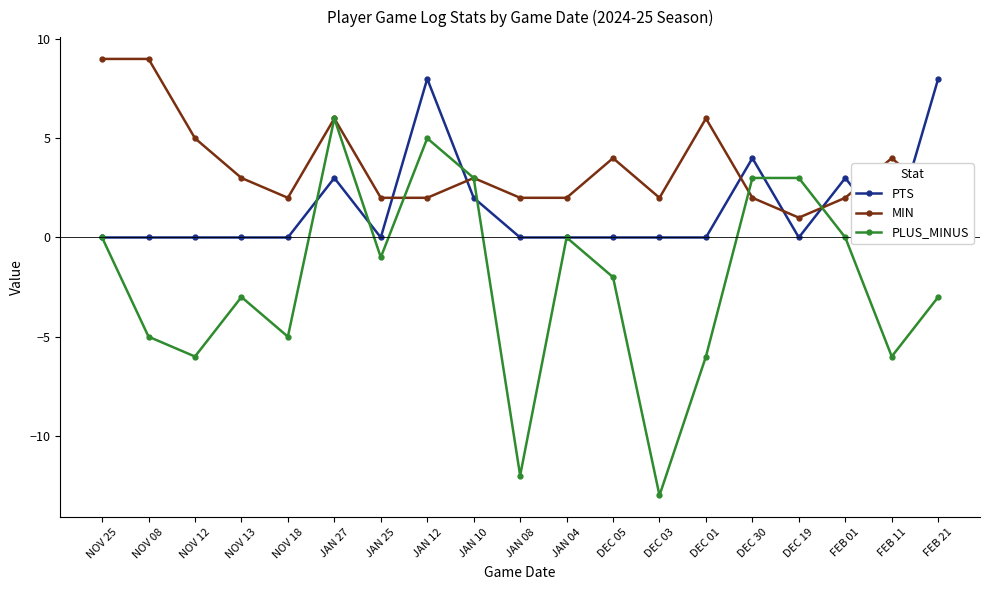

After their last crossing, which series has the higher values: PTS or MIN?

PTS